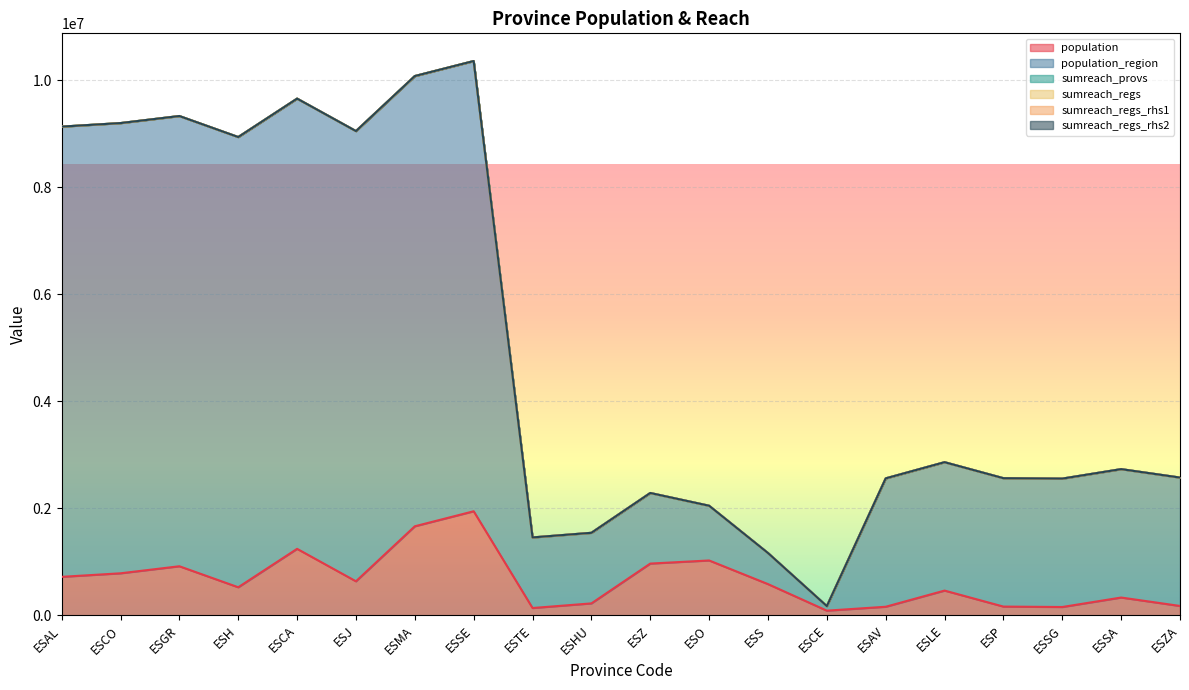

Which series has the widest spread of values?

population_region